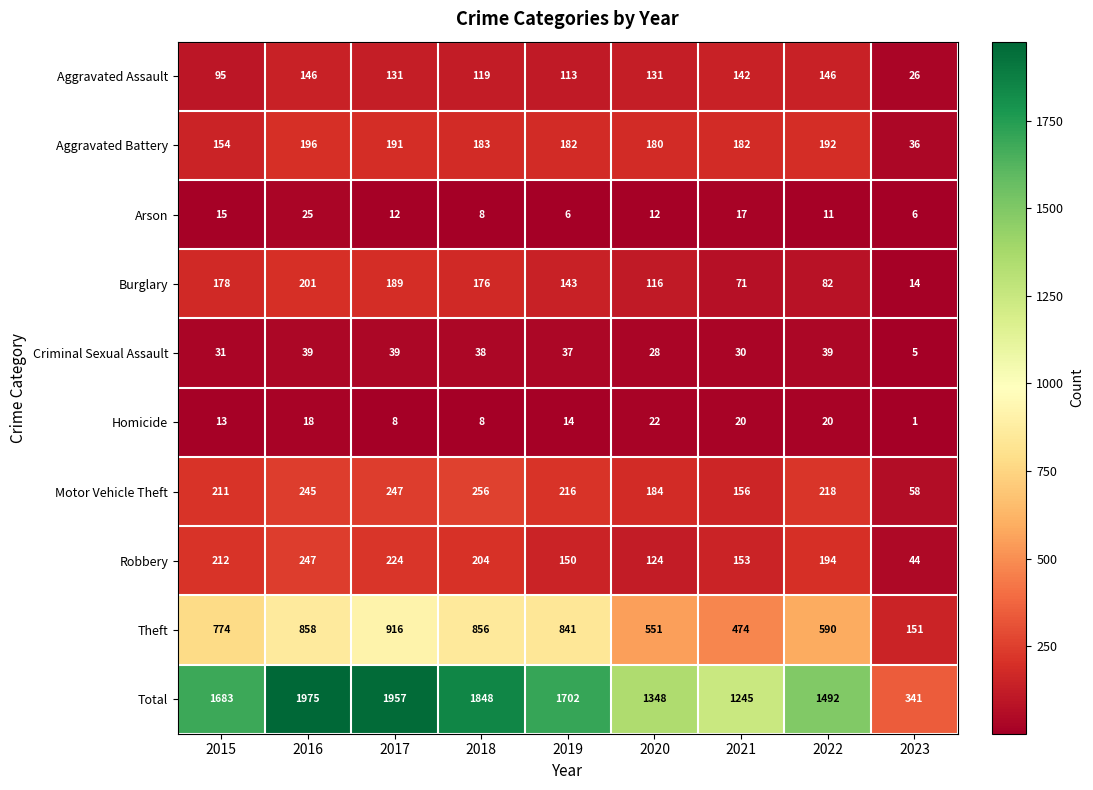

List the series in order of their peak value, lowest first.

Homicide, Arson, Criminal Sexual Assault, Aggravated Assault, Aggravated Battery, Burglary, Robbery, Motor Vehicle Theft, Theft, Total